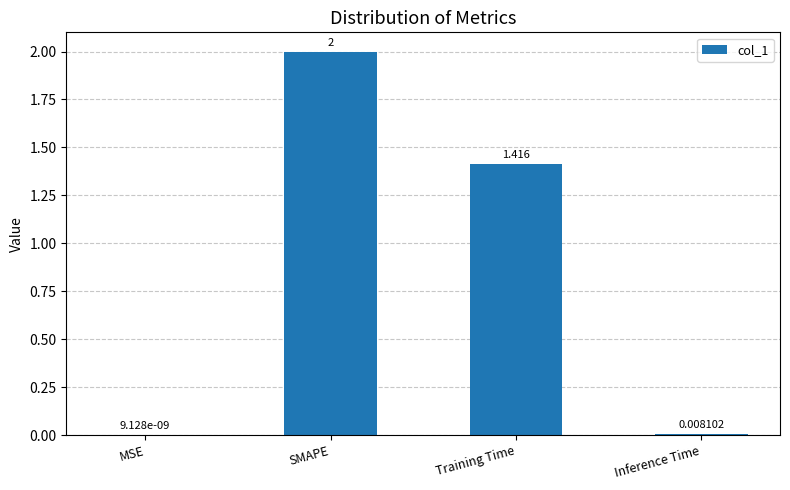

Where is the data nearest to the value 1?

Training Time